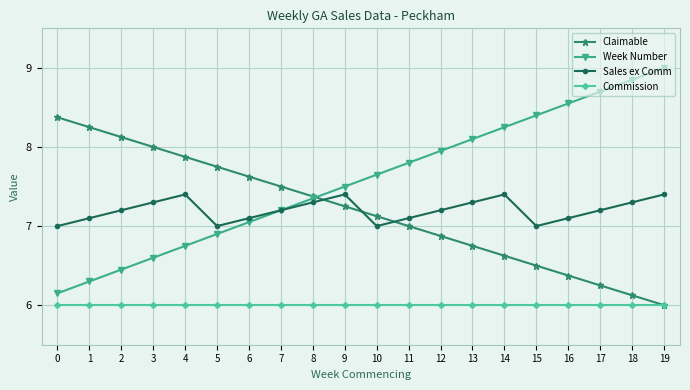

At which category does the chart reach its peak across all series?

19